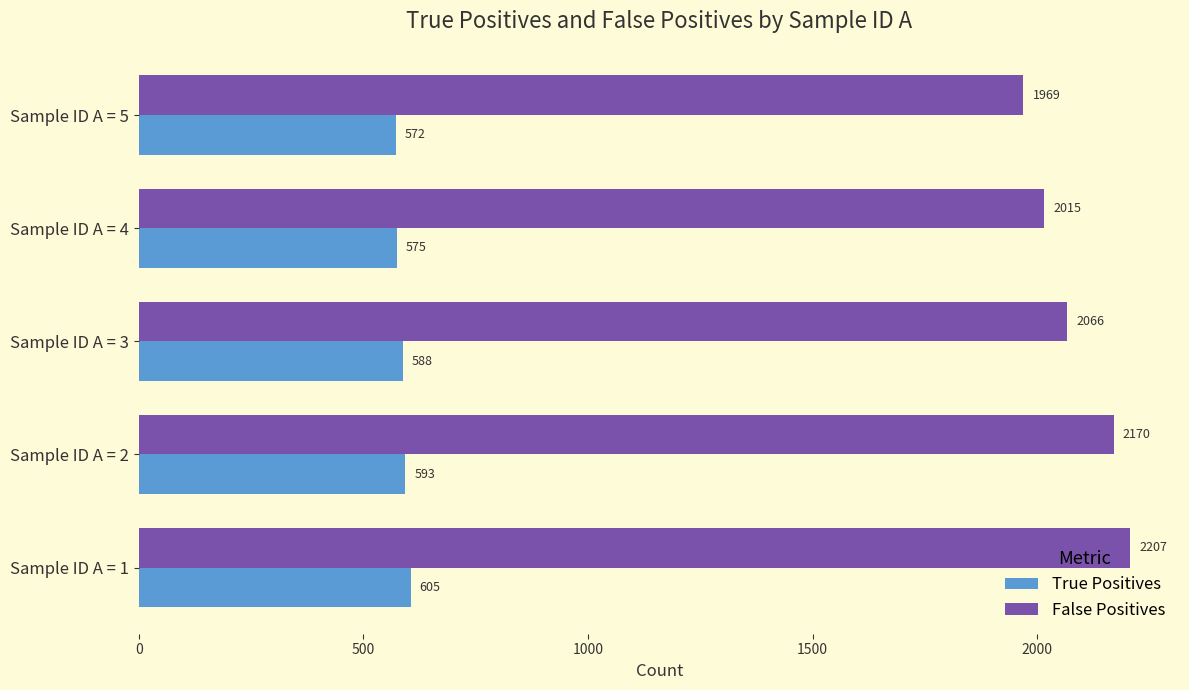

What is the spread (max minus min) of values at Sample ID A = 4?

1440